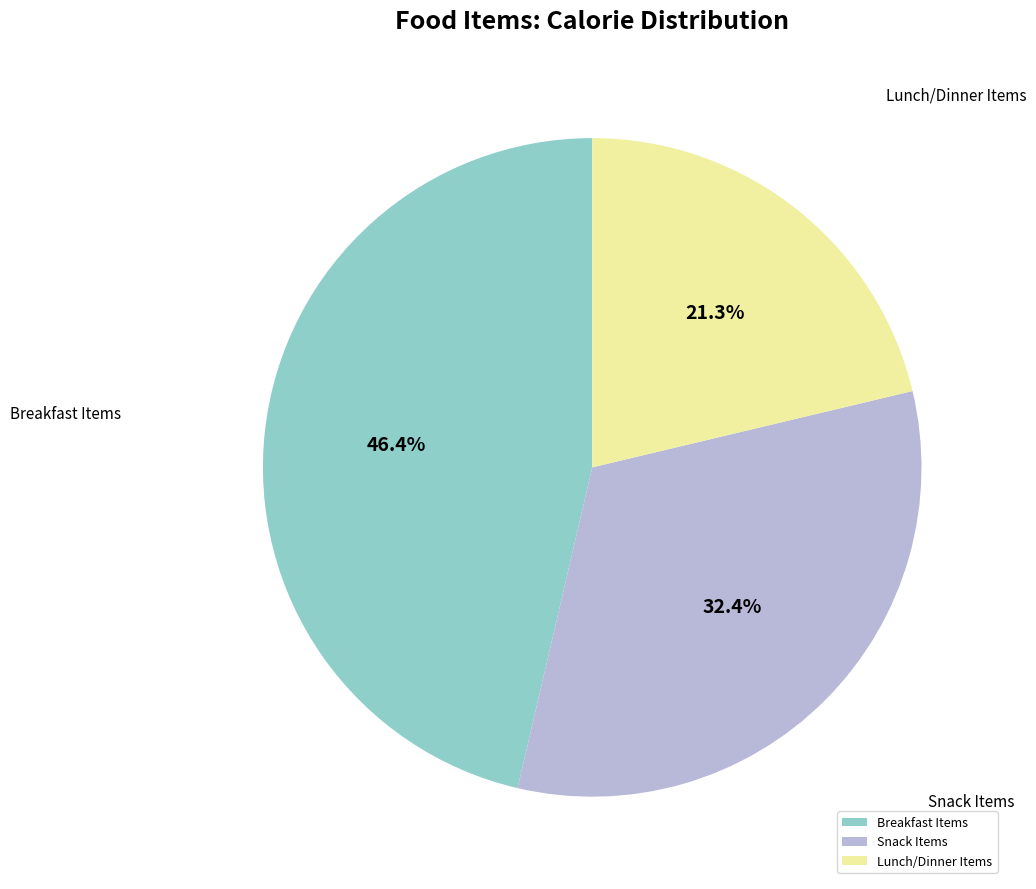

Combined, what portion of the pie is Lunch/Dinner Items and Breakfast Items?

67.6%